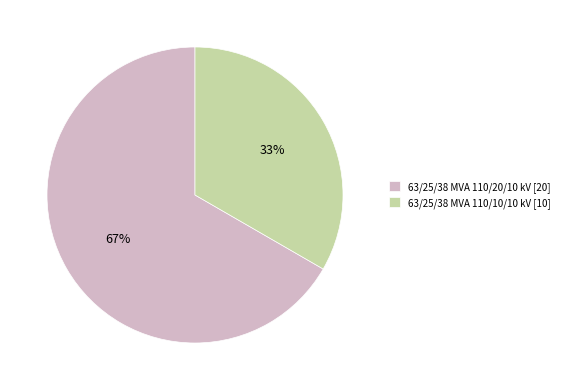

Is it true that 63/25/38 MVA 110/20/10 kV is 67% of the pie?

True